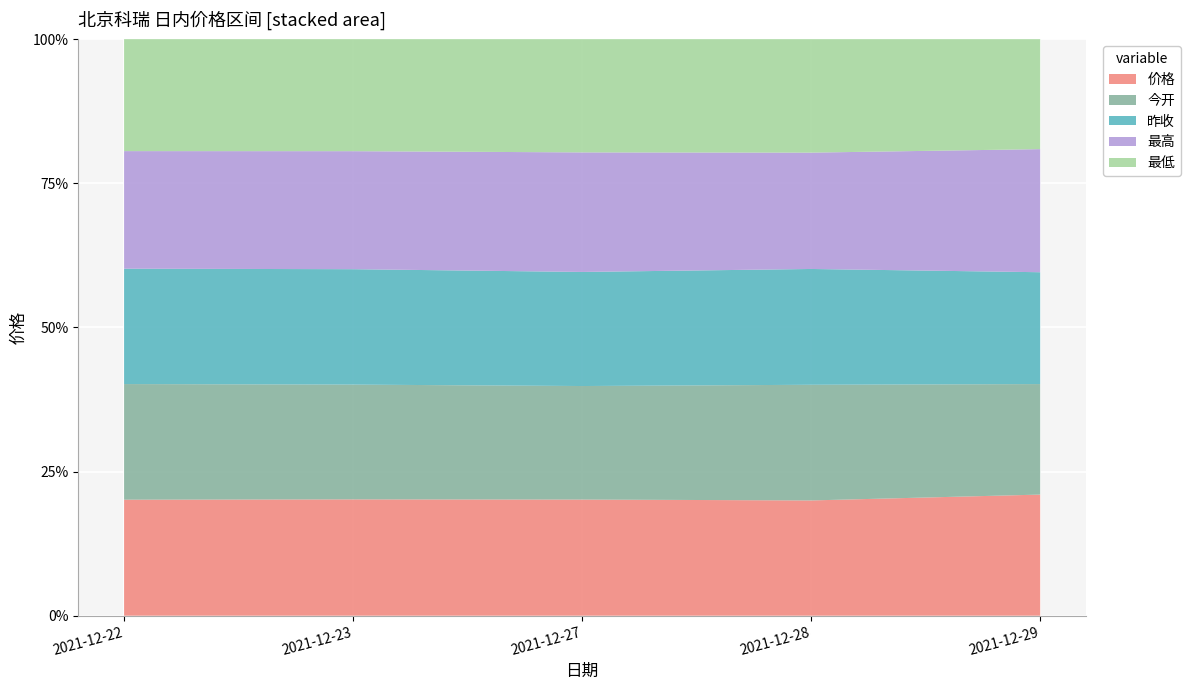

Reading left to right, extract all data points from this chart.

价格: 8.9	9.0	8.5	8.4	9.2
今开: 8.9	8.8	8.3	8.5	8.3
昨收: 8.8	8.9	8.3	8.5	8.4
最高: 9.0	9.1	8.7	8.5	9.3
最低: 8.6	8.6	8.3	8.3	8.3